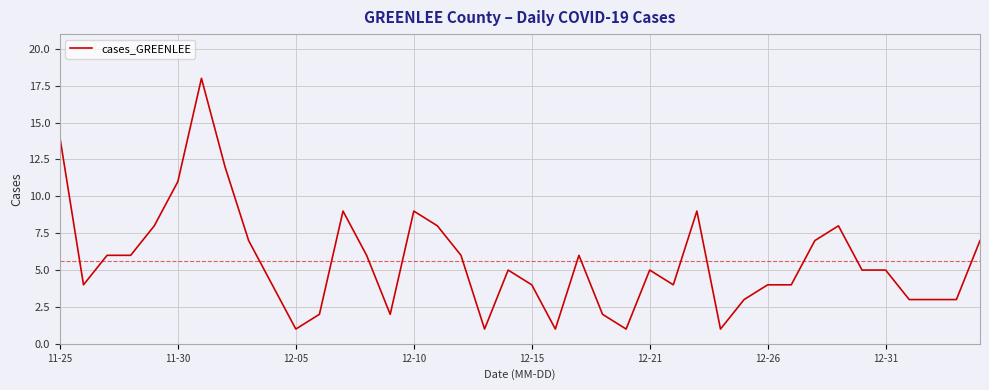

What is the greatest value displayed?

18